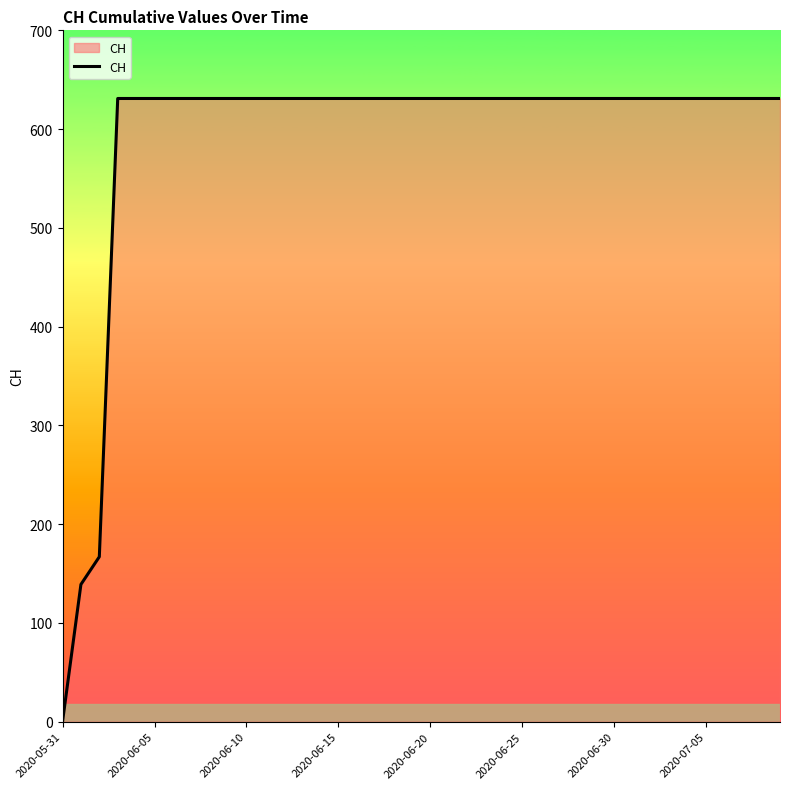

How many positive values are there?

39